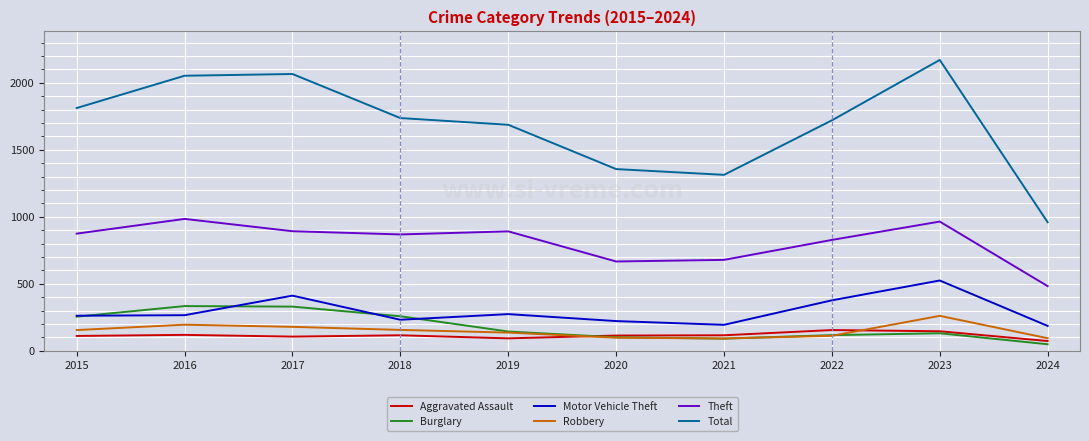

At which label is Theft closest to 733?

2021